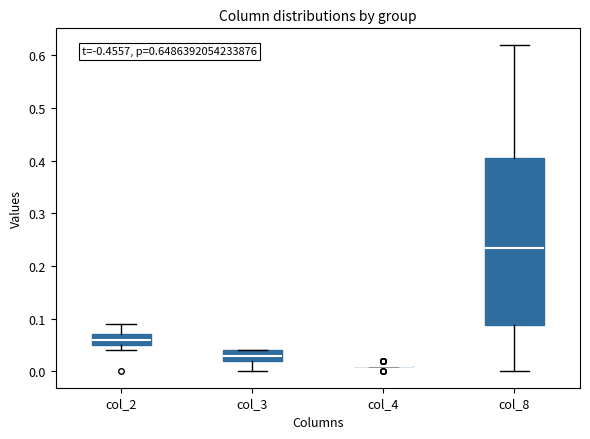

Comparing the boxes themselves (not the whiskers), which one is the tallest?

col_8